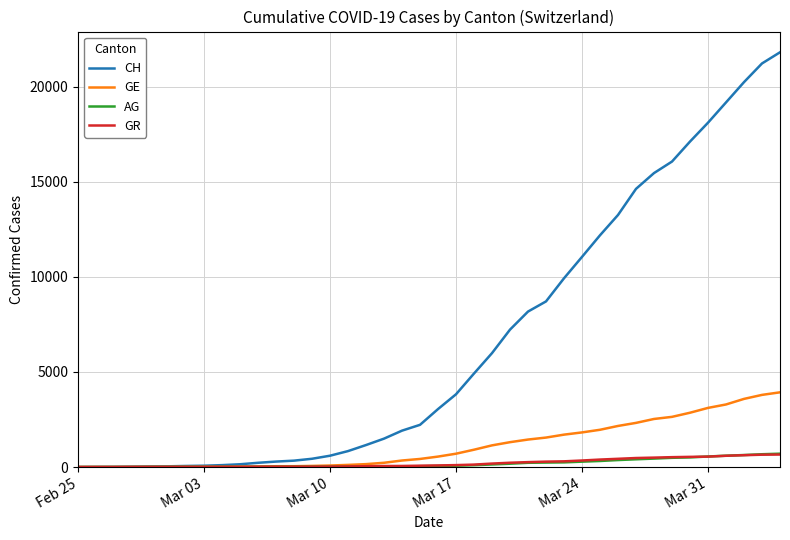

What is the highest value of the AG series?

702